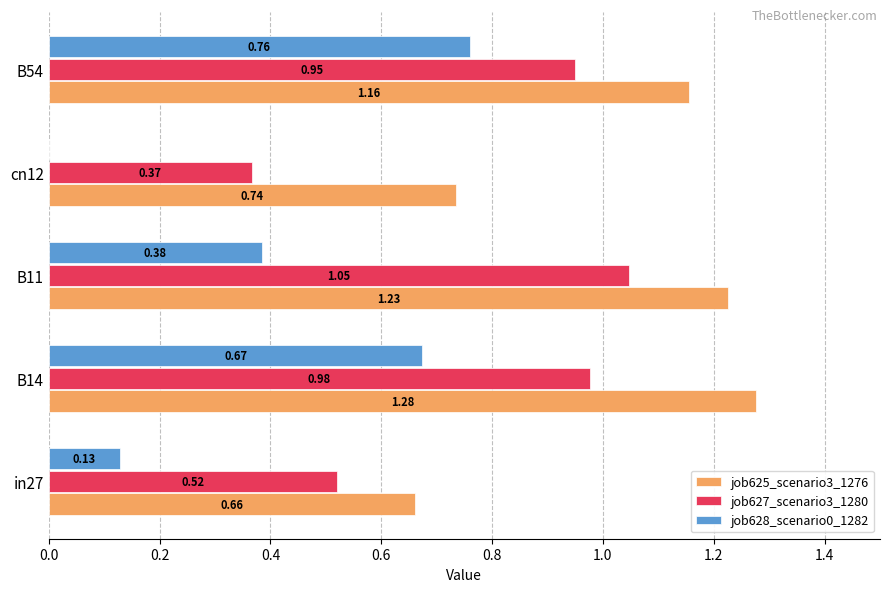

Which series changed the most between in27 and B11?

job625_scenario3_1276